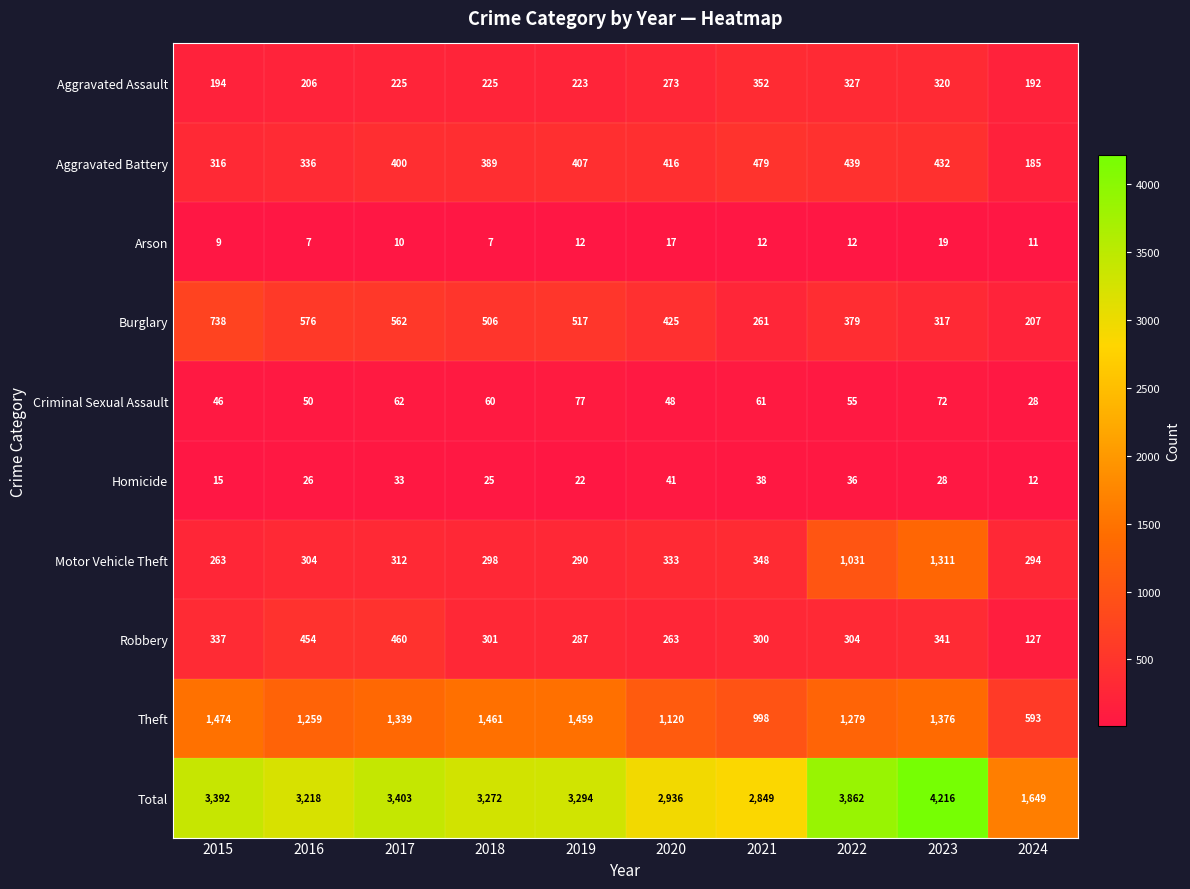

How many distinct data groups are displayed?

10